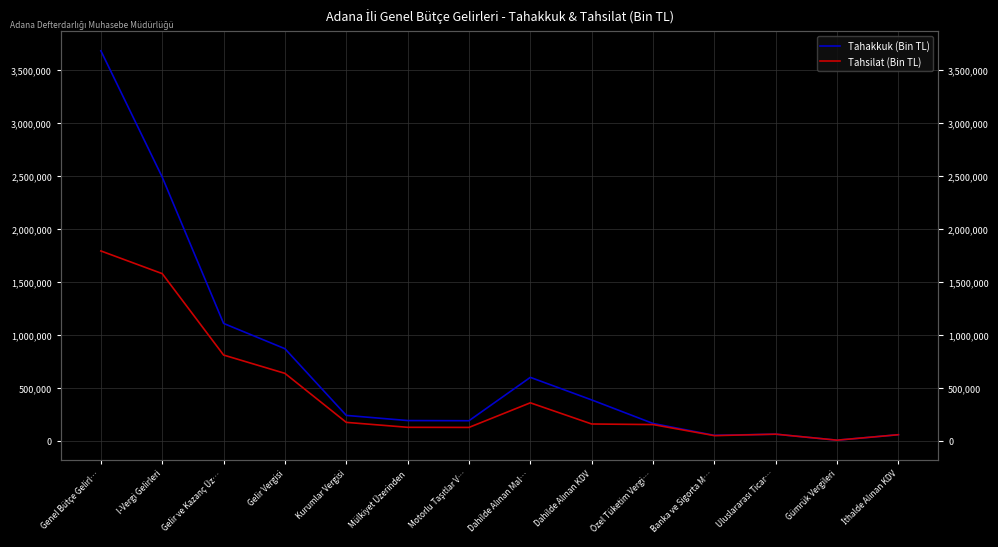

True or false: Tahsilat (Bin TL) and Tahakkuk (Bin TL) cross at least once.

False